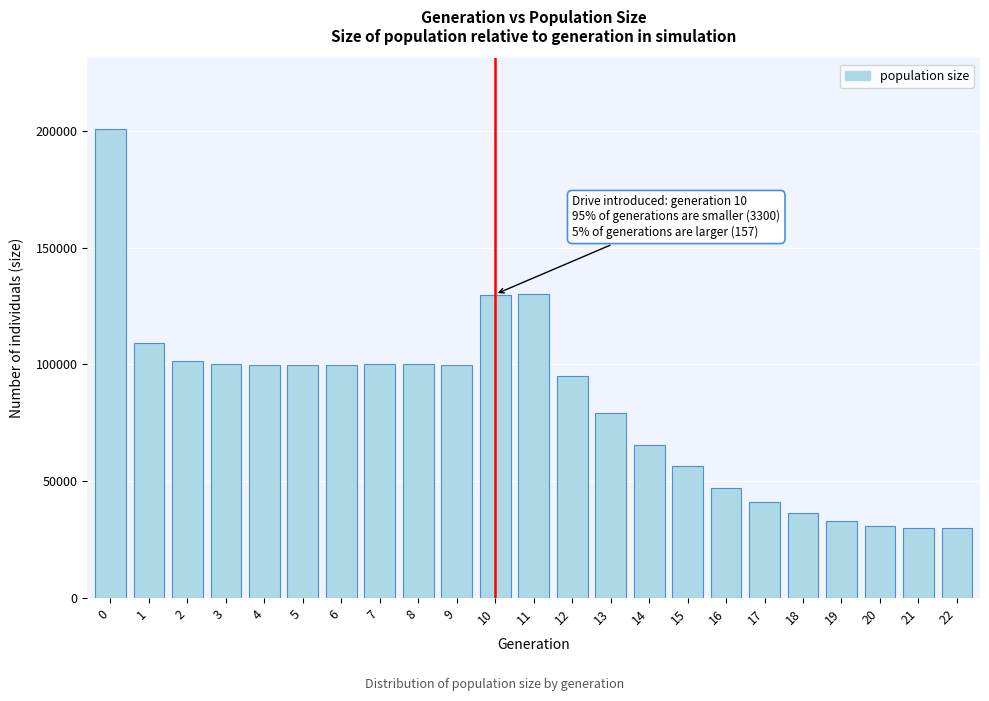

What is the value of the 12th bar from the left?

130014